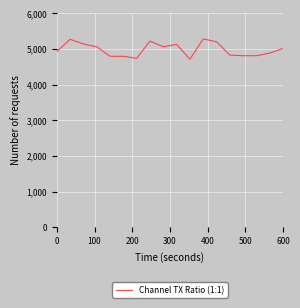

What is the difference between the maximum and minimum values?

569.6